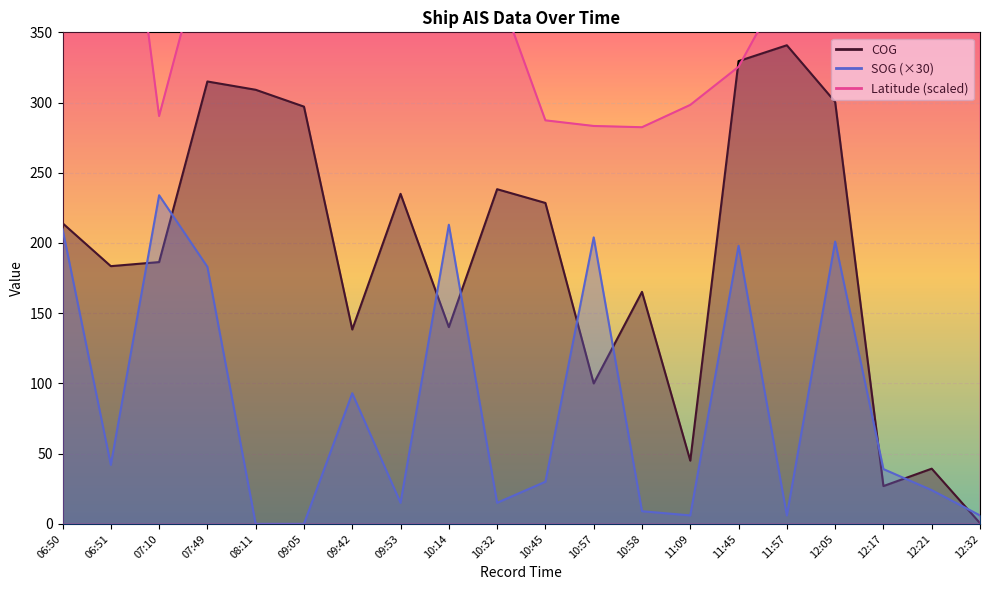

What position from the right is 10:58?

8